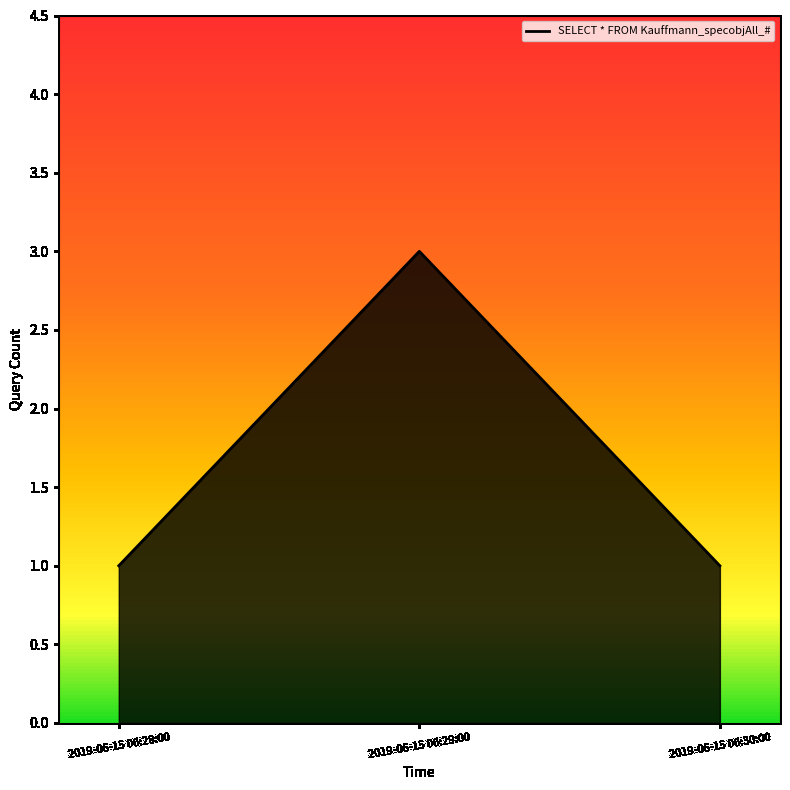

Count the number of categories in the chart.

3